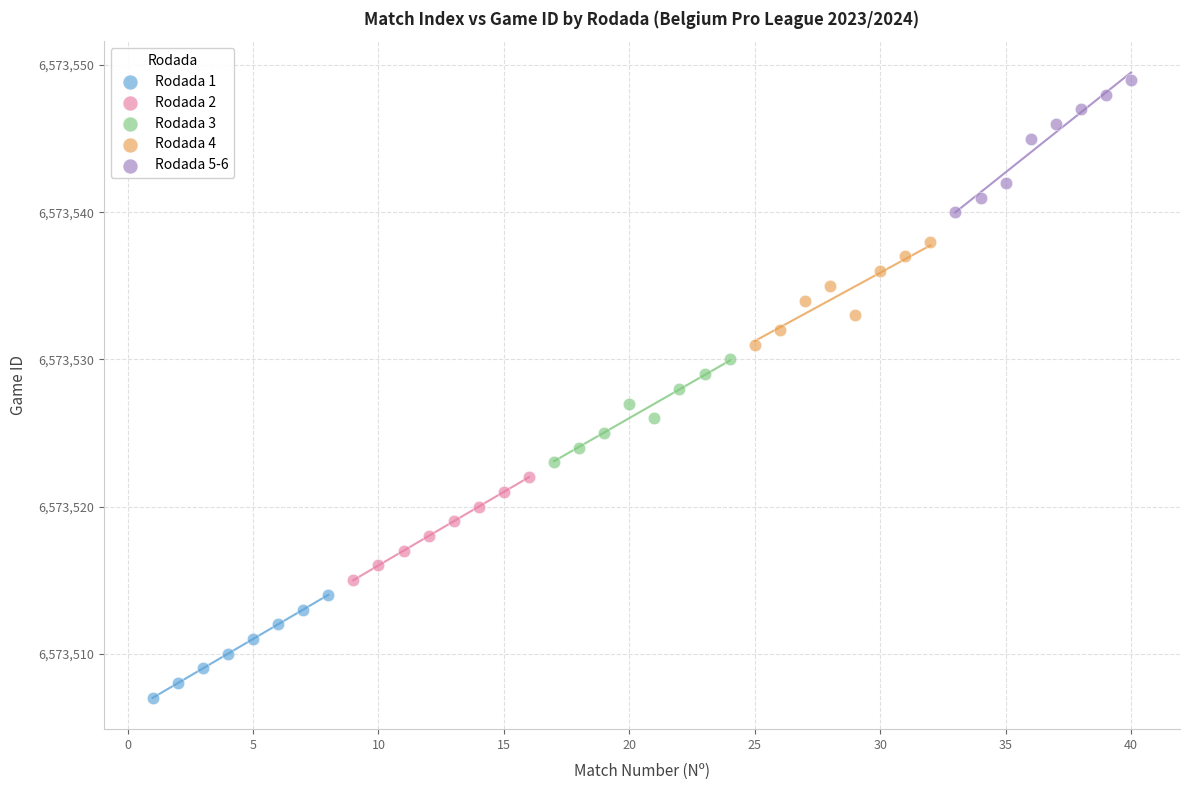

Which series reaches the minimum Y coordinate?

Rodada 1